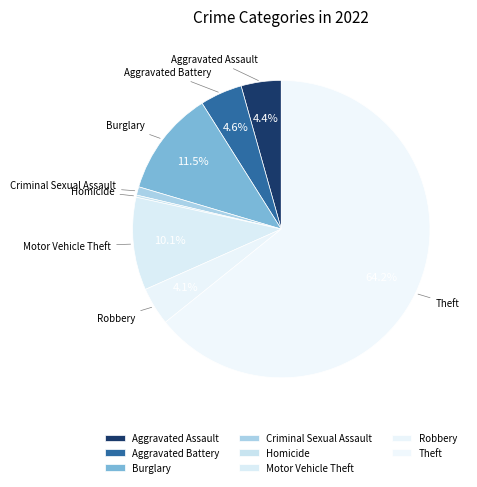

Which slice represents more than half of the pie?

Theft